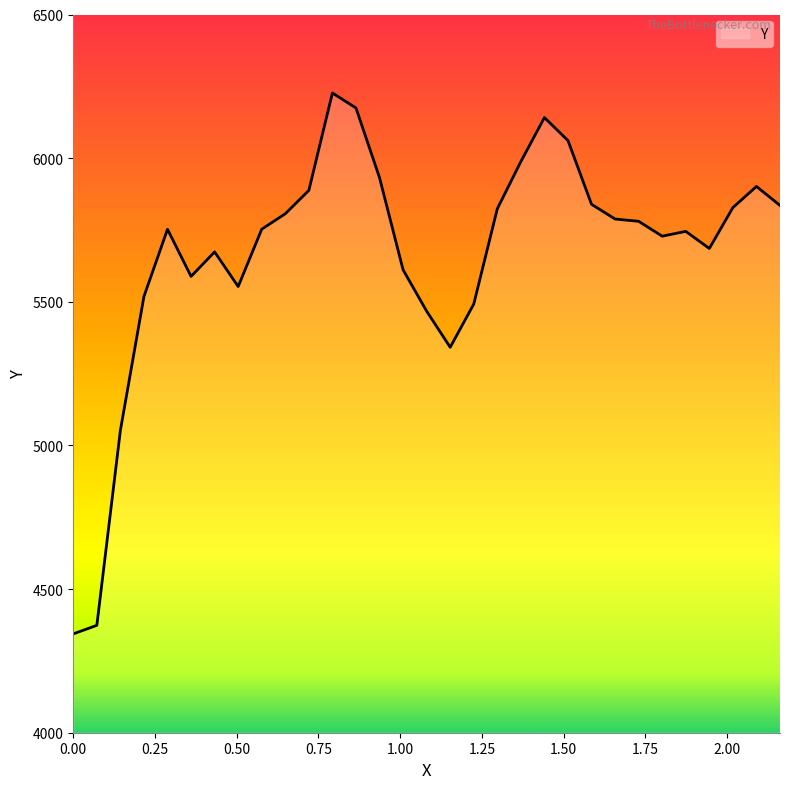

How many lines are shown in the chart?

1